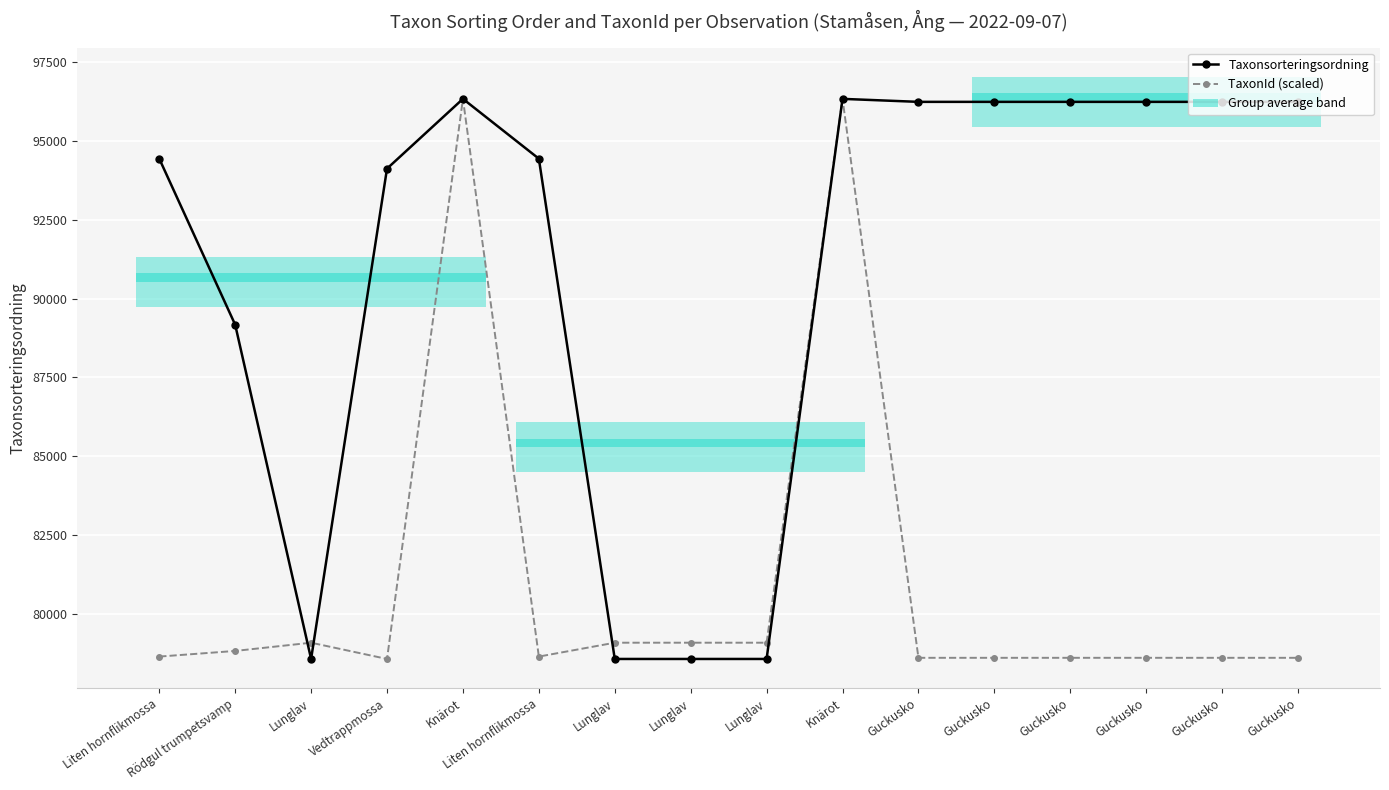

Which series has the widest spread of values?

Taxonsorteringsordning